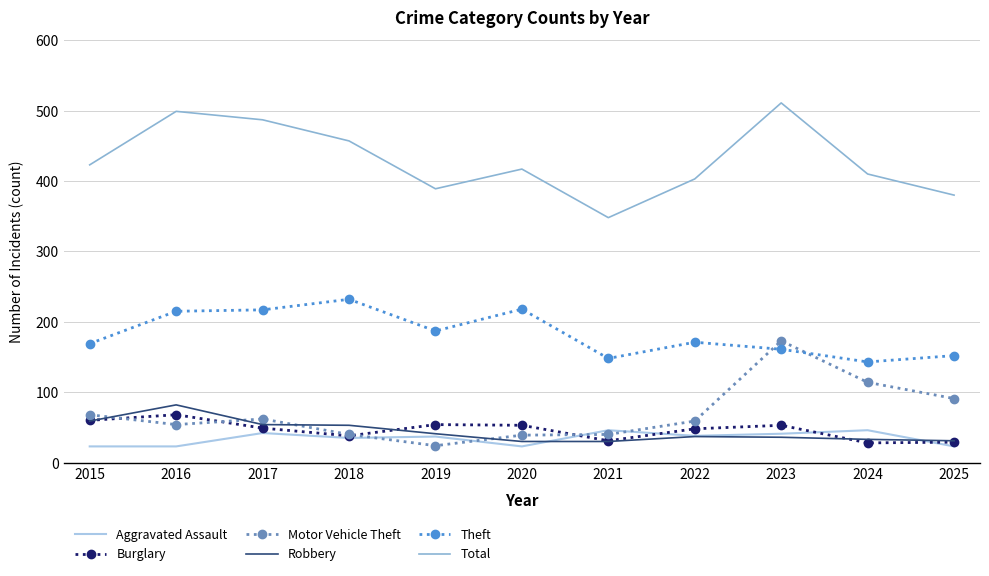

True or false: Total and Burglary intersect in this chart.

False